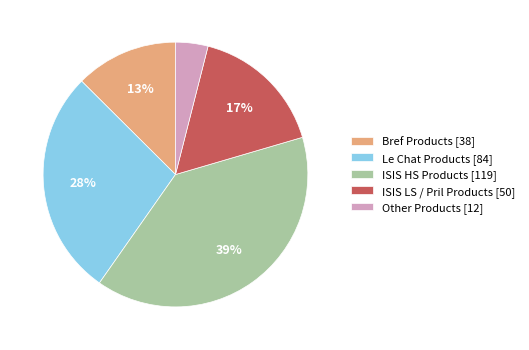

What percentage is the ISIS HS Products [119] slice, to the nearest percent?

39%